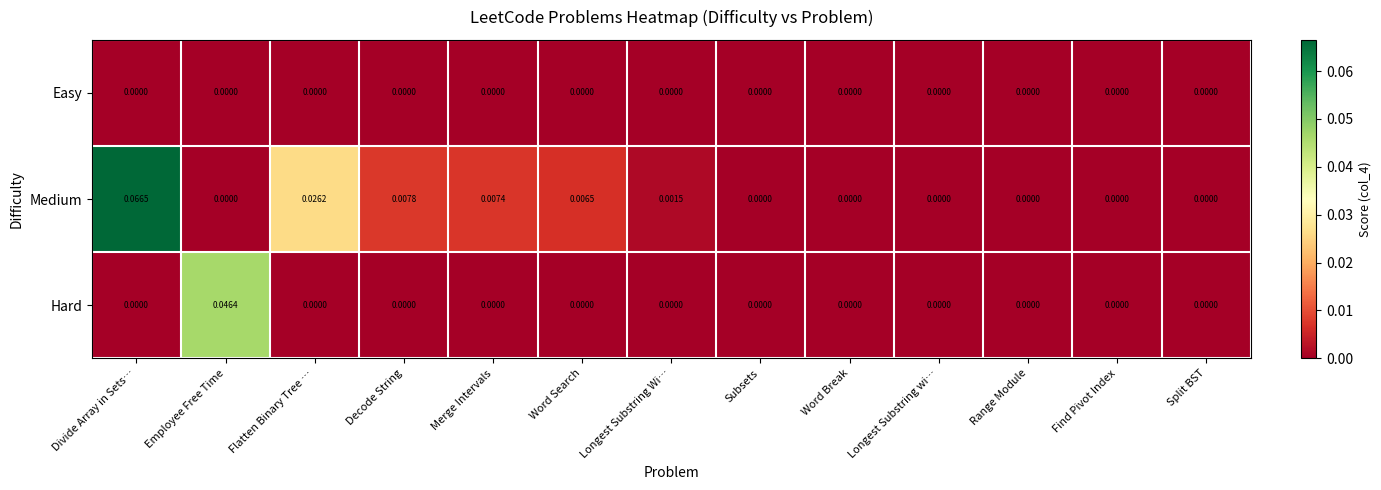

Which series has the largest total across all categories?

Medium